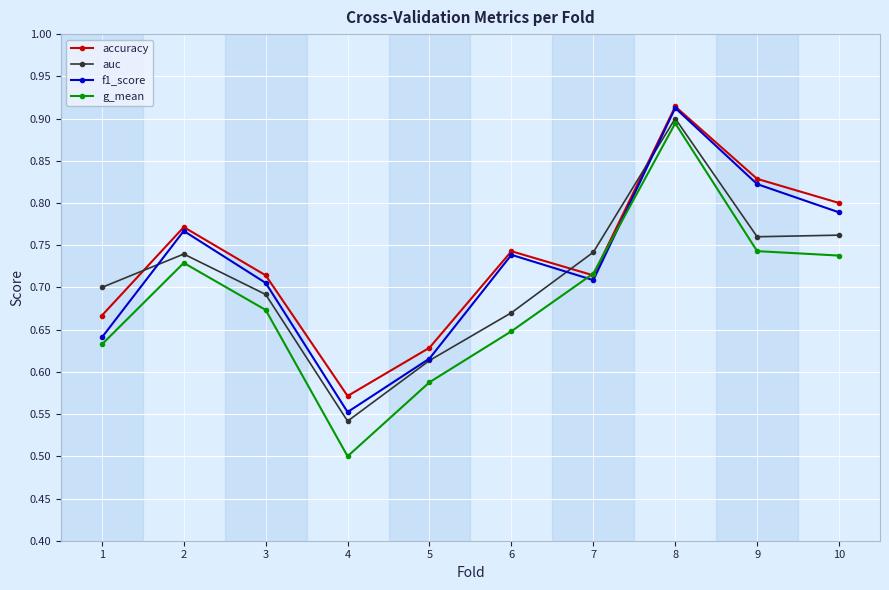

Count the accuracy values in the range 0 to 1.

10